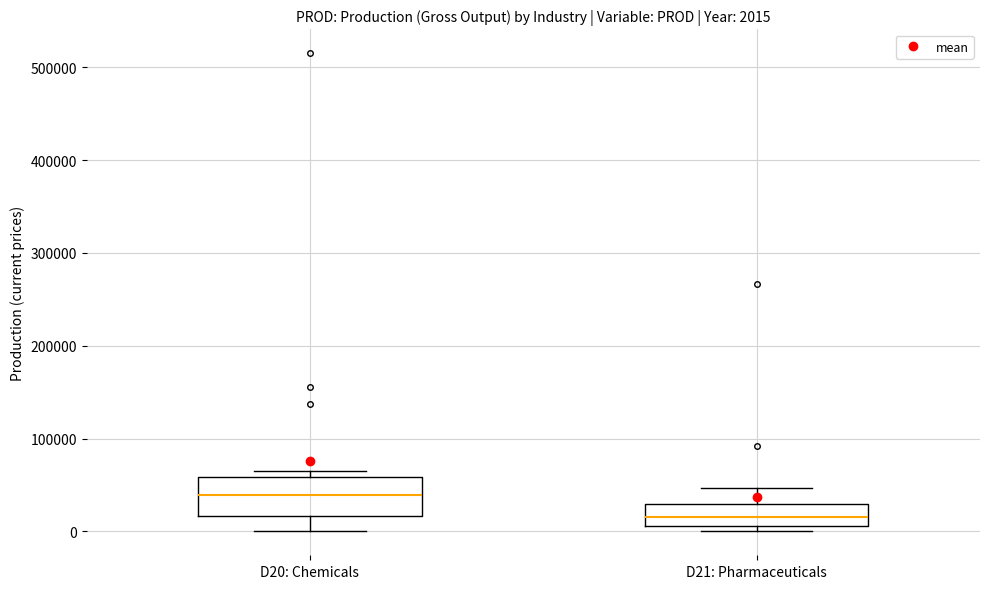

Which box's median line is the lowest?

D21: Pharmaceuticals